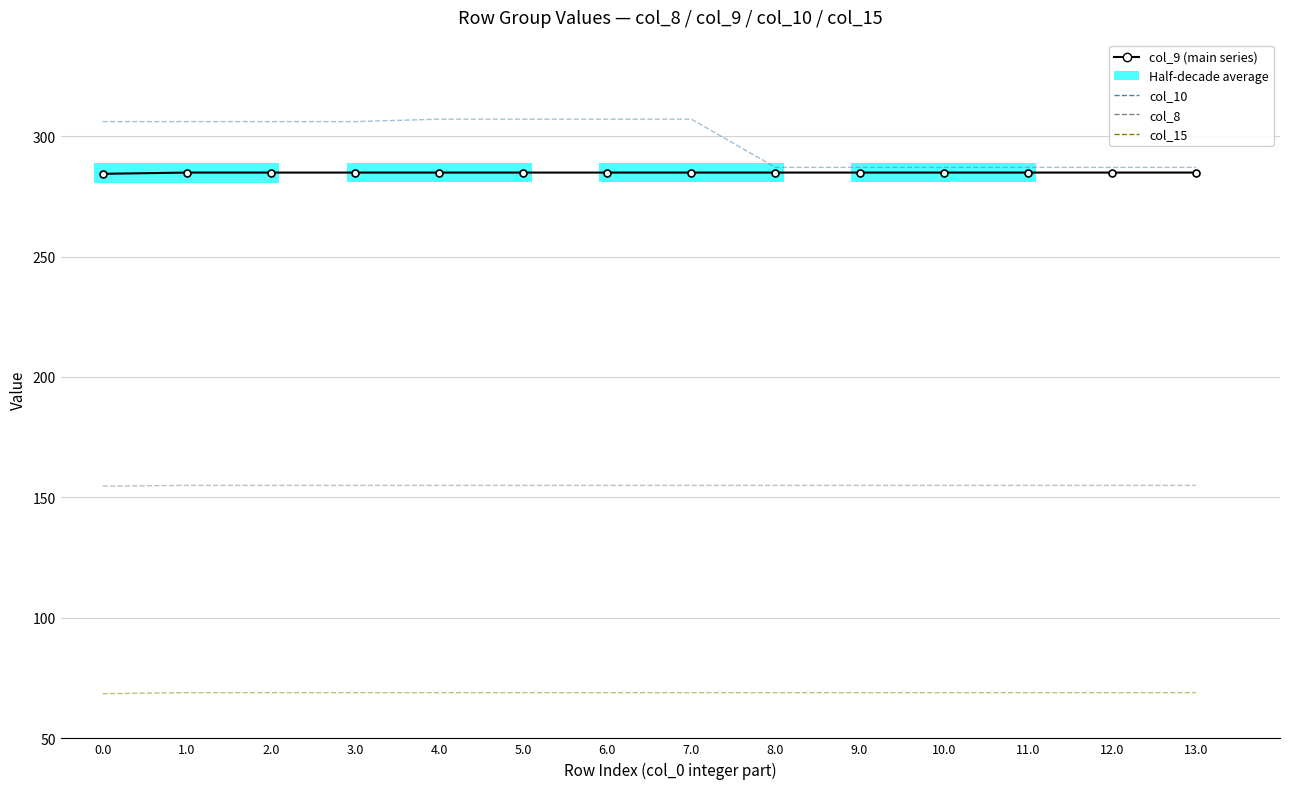

True or false: col_15 has a value of 69.0 at 8.0.

True